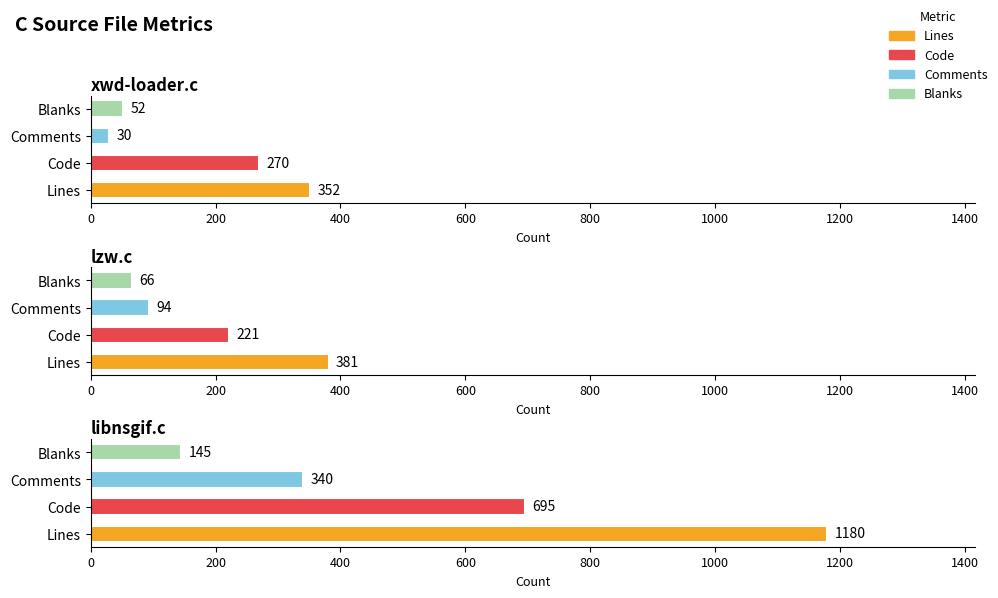

What is the difference between the maximum and minimum values in the Blanks series?

93